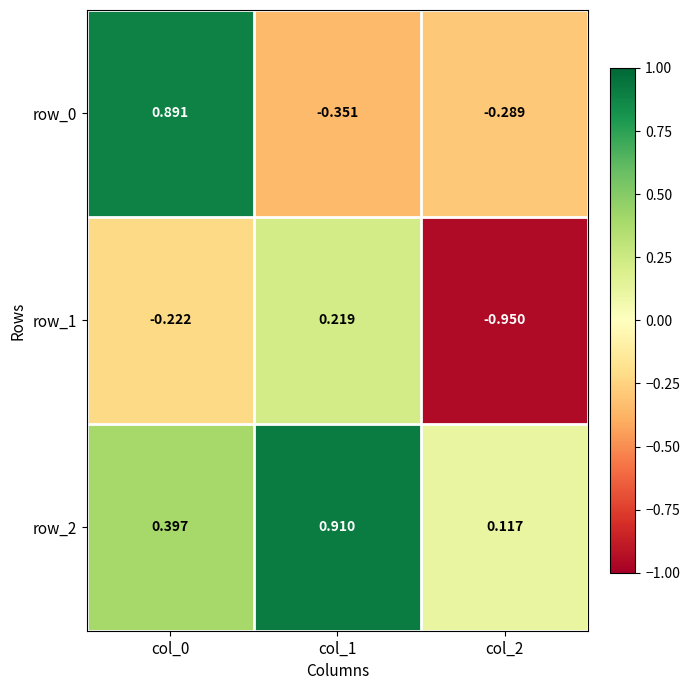

List the series in order of their overall mean, lowest first.

row_1, row_0, row_2